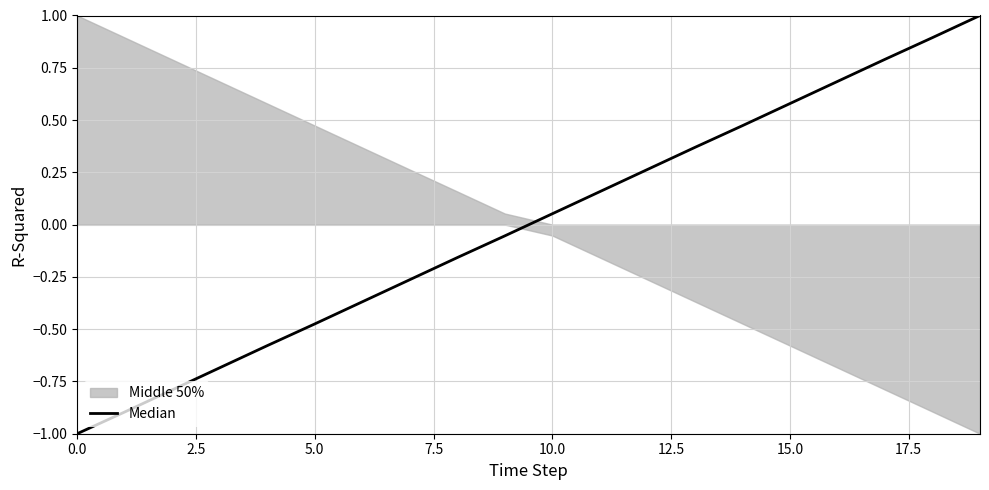

How many positive values are there?

10